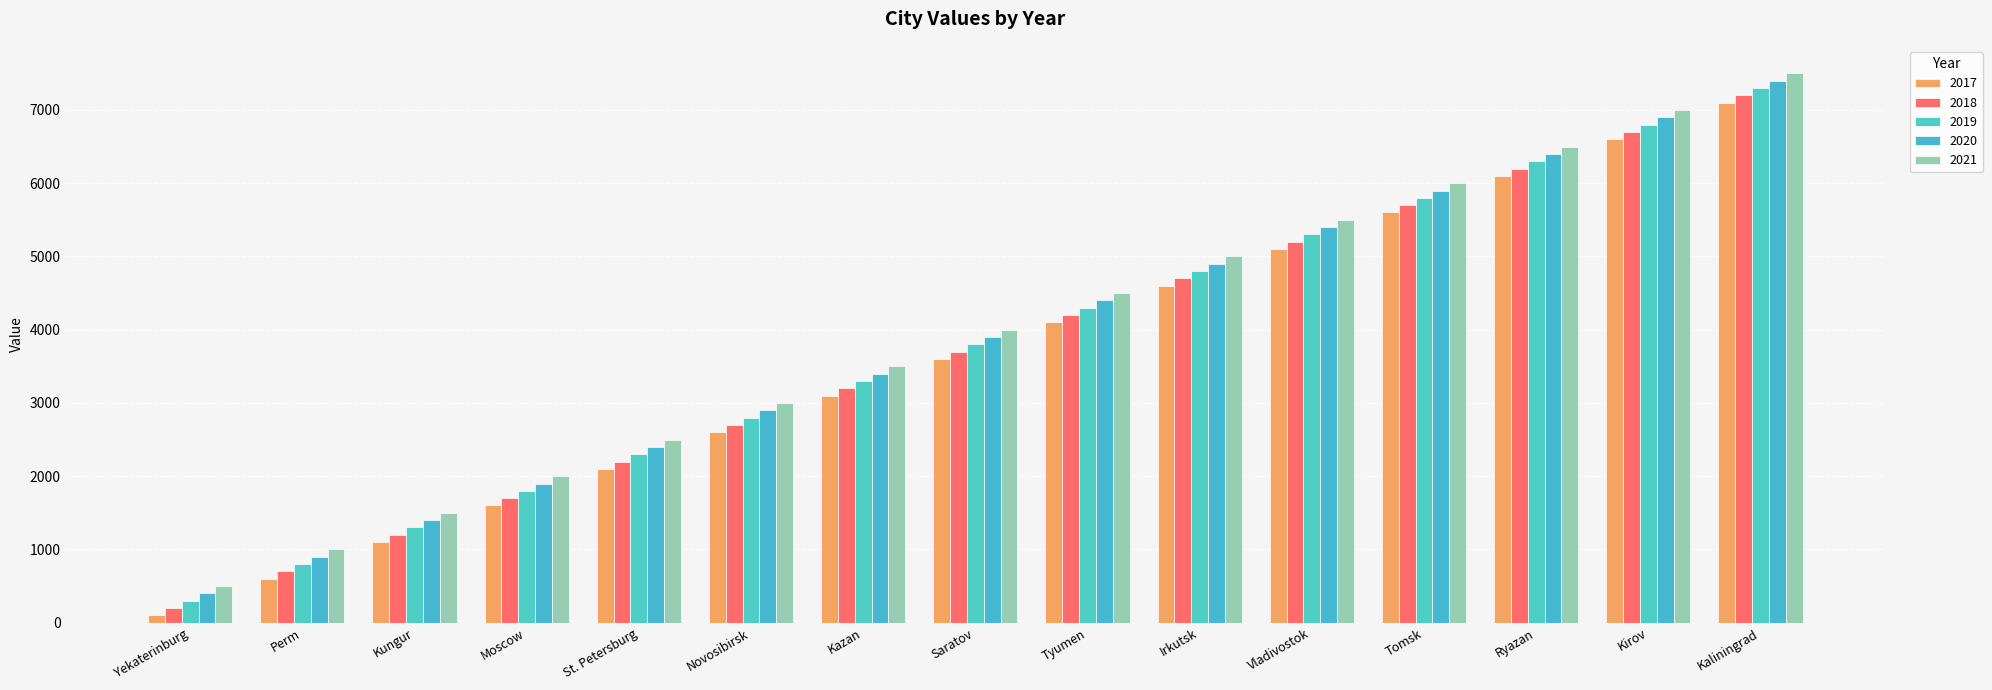

How many categories are shown in the chart?

15